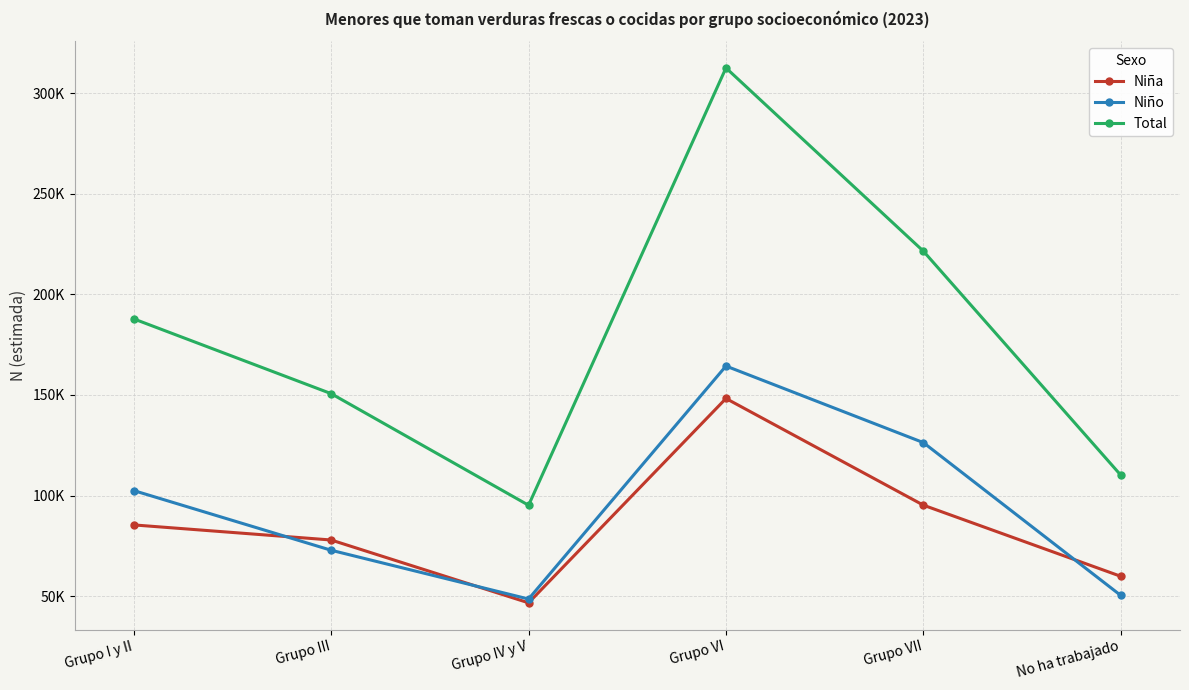

True or false: Niño and Niña intersect in this chart.

True